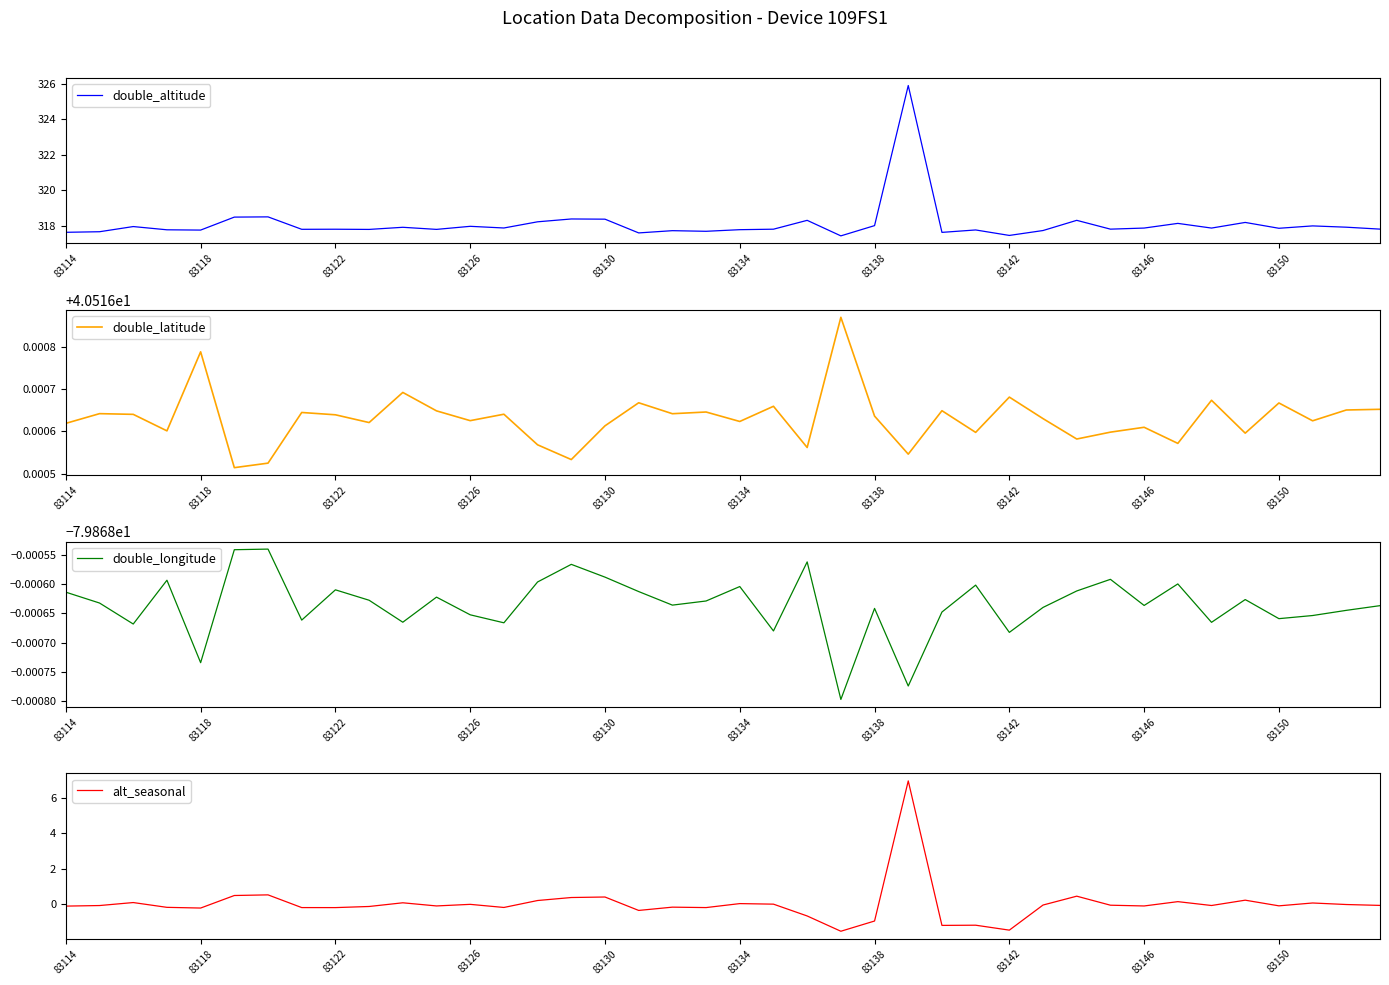

How many series are shown in this chart?

4